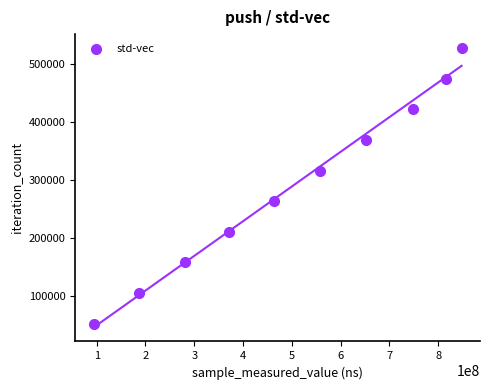

What is the range of Y values (max minus min)?

474282